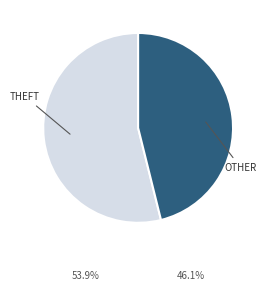

Is there any slice that represents more than half of the pie?

Yes